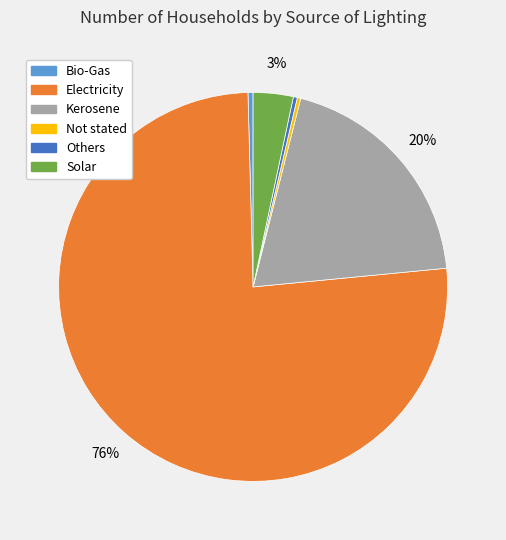

Which has a higher value, Electricity or Others?

Electricity